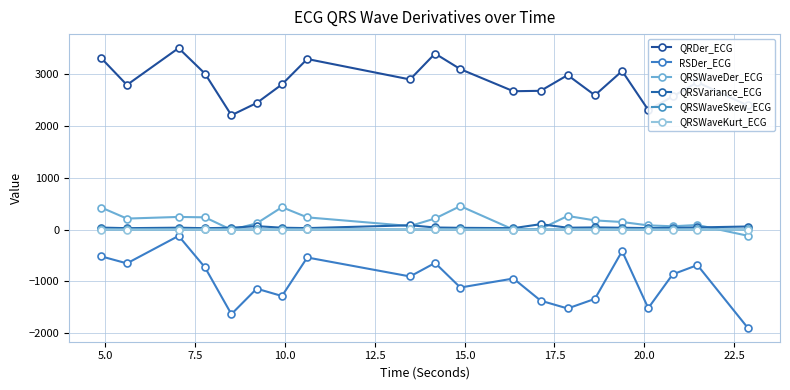

True or false: QRSVariance_ECG and QRSWaveSkew_ECG cross at least once.

False